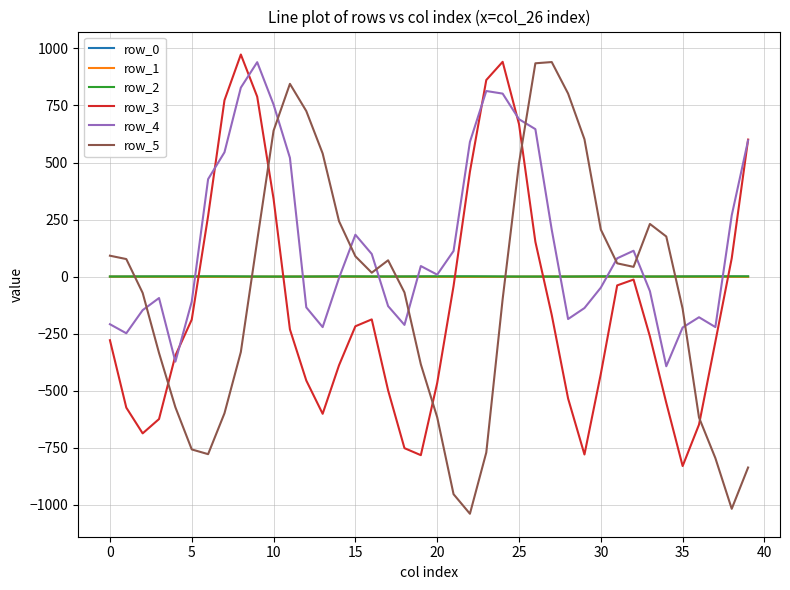

Which series has the widest spread of values?

row_5